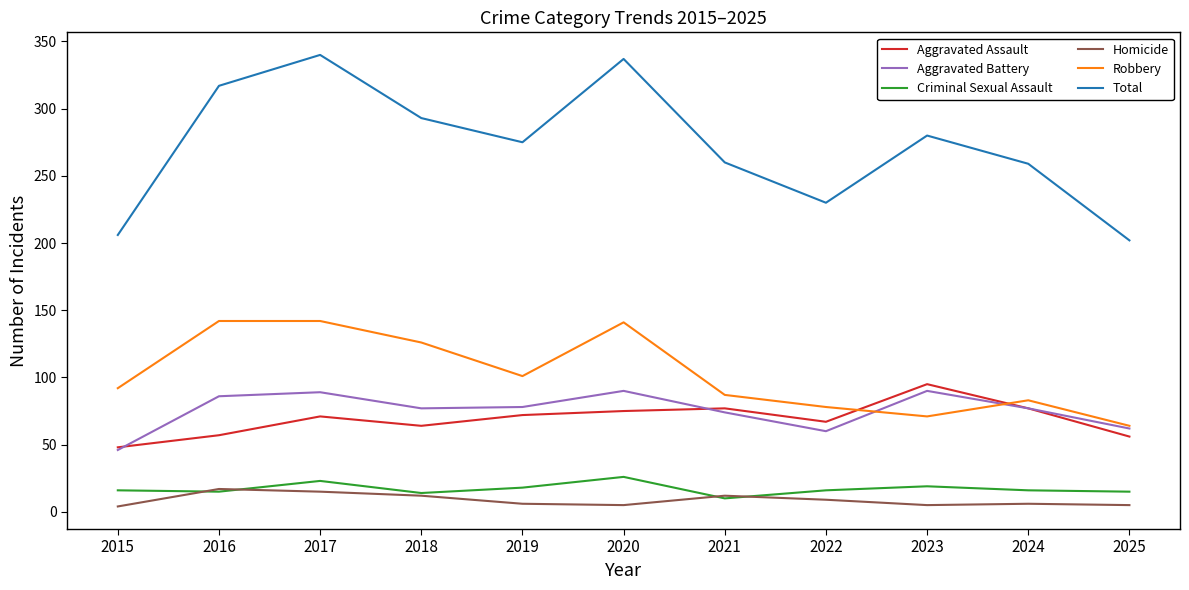

What is the sum of the Aggravated Assault values at 2024 and 2016?

134